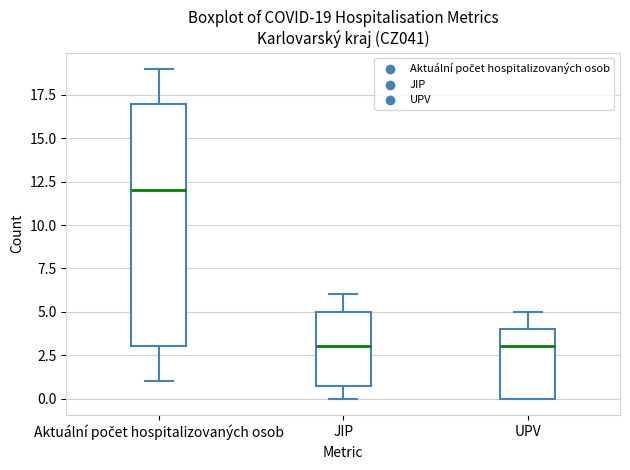

Which box's median line is the highest?

Aktuální počet hospitalizovaných osob